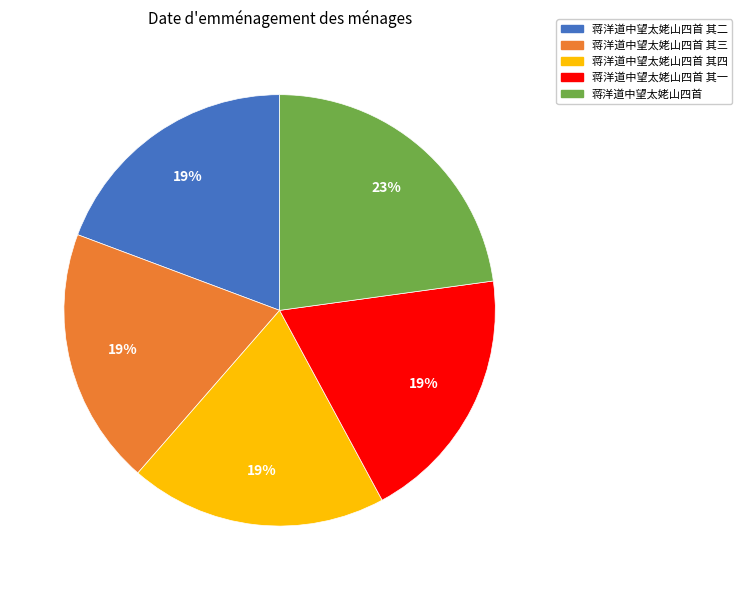

To the nearest percent, what percentage of the pie is 蒋洋道中望太姥山四首 其三?

19%